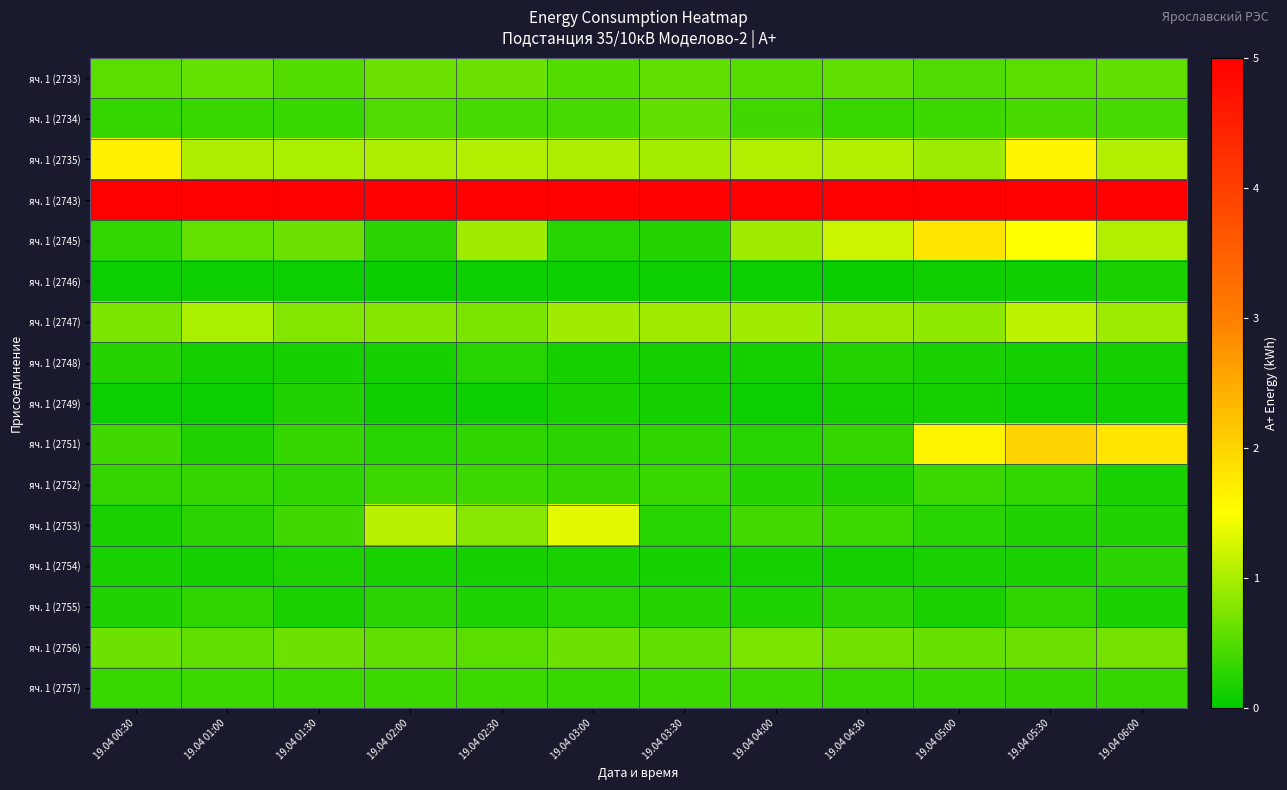

Reading left to right, transcribe all the data shown in this chart.

яч. 1 (2733): 19.04 00:30=0.5	19.04 01:00=0.6	19.04 01:30=0.5	19.04 02:00=0.6	19.04 02:30=0.6	19.04 03:00=0.5	19.04 03:30=0.6	19.04 04:00=0.5	19.04 04:30=0.6	19.04 05:00=0.5	19.04 05:30=0.5	19.04 06:00=0.6
яч. 1 (2734): 19.04 00:30=0.3	19.04 01:00=0.3	19.04 01:30=0.3	19.04 02:00=0.5	19.04 02:30=0.4	19.04 03:00=0.4	19.04 03:30=0.6	19.04 04:00=0.4	19.04 04:30=0.3	19.04 05:00=0.4	19.04 05:30=0.4	19.04 06:00=0.4
яч. 1 (2735): 19.04 00:30=1.6	19.04 01:00=1.0	19.04 01:30=1.0	19.04 02:00=1.0	19.04 02:30=1.1	19.04 03:00=1.0	19.04 03:30=1.0	19.04 04:00=1.0	19.04 04:30=1.0	19.04 05:00=0.9	19.04 05:30=1.6	19.04 06:00=1.0
яч. 1 (2743): 19.04 00:30=5.0	19.04 01:00=5.0	19.04 01:30=5.0	19.04 02:00=5.0	19.04 02:30=5.0	19.04 03:00=5.0	19.04 03:30=5.0	19.04 04:00=5.0	19.04 04:30=5.0	19.04 05:00=5.0	19.04 05:30=5.0	19.04 06:00=5.0
яч. 1 (2745): 19.04 00:30=0.3	19.04 01:00=0.6	19.04 01:30=0.6	19.04 02:00=0.3	19.04 02:30=1.0	19.04 03:00=0.2	19.04 03:30=0.2	19.04 04:00=1.0	19.04 04:30=1.2	19.04 05:00=1.8	19.04 05:30=1.5	19.04 06:00=1.0
яч. 1 (2746): 19.04 00:30=0.1	19.04 01:00=0.1	19.04 01:30=0.1	19.04 02:00=0.1	19.04 02:30=0.1	19.04 03:00=0.1	19.04 03:30=0.1	19.04 04:00=0.1	19.04 04:30=0.1	19.04 05:00=0.1	19.04 05:30=0.1	19.04 06:00=0.2
яч. 1 (2747): 19.04 00:30=0.7	19.04 01:00=1.0	19.04 01:30=0.8	19.04 02:00=0.8	19.04 02:30=0.7	19.04 03:00=0.9	19.04 03:30=1.0	19.04 04:00=0.9	19.04 04:30=0.9	19.04 05:00=0.8	19.04 05:30=1.1	19.04 06:00=0.9
яч. 1 (2748): 19.04 00:30=0.2	19.04 01:00=0.1	19.04 01:30=0.1	19.04 02:00=0.2	19.04 02:30=0.2	19.04 03:00=0.2	19.04 03:30=0.1	19.04 04:00=0.1	19.04 04:30=0.2	19.04 05:00=0.2	19.04 05:30=0.1	19.04 06:00=0.1
яч. 1 (2749): 19.04 00:30=0.1	19.04 01:00=0.1	19.04 01:30=0.2	19.04 02:00=0.1	19.04 02:30=0.1	19.04 03:00=0.2	19.04 03:30=0.1	19.04 04:00=0.1	19.04 04:30=0.2	19.04 05:00=0.2	19.04 05:30=0.1	19.04 06:00=0.1
яч. 1 (2751): 19.04 00:30=0.4	19.04 01:00=0.2	19.04 01:30=0.3	19.04 02:00=0.2	19.04 02:30=0.3	19.04 03:00=0.3	19.04 03:30=0.3	19.04 04:00=0.2	19.04 04:30=0.3	19.04 05:00=1.6	19.04 05:30=2.0	19.04 06:00=1.8
яч. 1 (2752): 19.04 00:30=0.3	19.04 01:00=0.3	19.04 01:30=0.3	19.04 02:00=0.4	19.04 02:30=0.4	19.04 03:00=0.3	19.04 03:30=0.3	19.04 04:00=0.2	19.04 04:30=0.2	19.04 05:00=0.4	19.04 05:30=0.3	19.04 06:00=0.2
яч. 1 (2753): 19.04 00:30=0.2	19.04 01:00=0.3	19.04 01:30=0.4	19.04 02:00=1.1	19.04 02:30=0.8	19.04 03:00=1.3	19.04 03:30=0.2	19.04 04:00=0.4	19.04 04:30=0.4	19.04 05:00=0.2	19.04 05:30=0.2	19.04 06:00=0.2
яч. 1 (2754): 19.04 00:30=0.2	19.04 01:00=0.1	19.04 01:30=0.2	19.04 02:00=0.2	19.04 02:30=0.2	19.04 03:00=0.2	19.04 03:30=0.1	19.04 04:00=0.1	19.04 04:30=0.1	19.04 05:00=0.2	19.04 05:30=0.2	19.04 06:00=0.3
яч. 1 (2755): 19.04 00:30=0.2	19.04 01:00=0.3	19.04 01:30=0.2	19.04 02:00=0.3	19.04 02:30=0.2	19.04 03:00=0.2	19.04 03:30=0.2	19.04 04:00=0.2	19.04 04:30=0.3	19.04 05:00=0.2	19.04 05:30=0.3	19.04 06:00=0.2
яч. 1 (2756): 19.04 00:30=0.7	19.04 01:00=0.6	19.04 01:30=0.7	19.04 02:00=0.6	19.04 02:30=0.5	19.04 03:00=0.7	19.04 03:30=0.6	19.04 04:00=0.7	19.04 04:30=0.7	19.04 05:00=0.6	19.04 05:30=0.6	19.04 06:00=0.7
яч. 1 (2757): 19.04 00:30=0.3	19.04 01:00=0.4	19.04 01:30=0.4	19.04 02:00=0.4	19.04 02:30=0.4	19.04 03:00=0.3	19.04 03:30=0.4	19.04 04:00=0.4	19.04 04:30=0.3	19.04 05:00=0.3	19.04 05:30=0.3	19.04 06:00=0.3